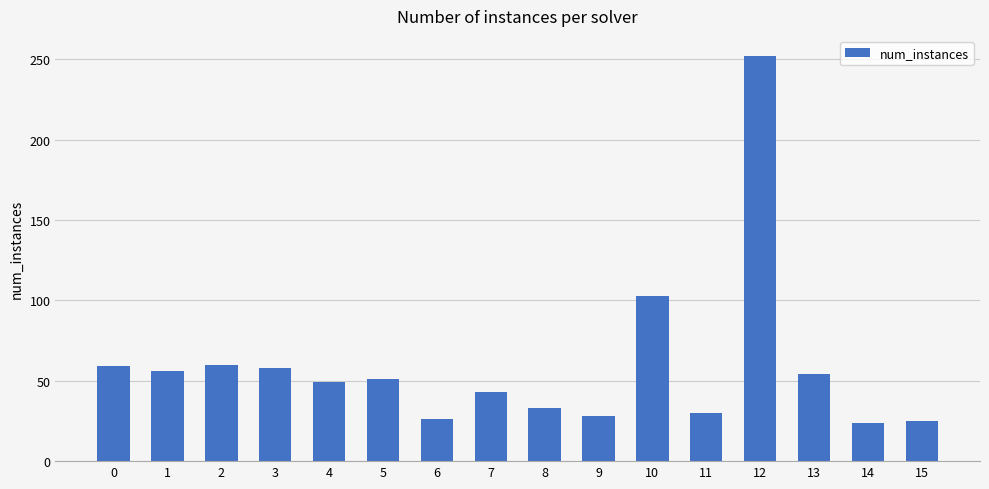

How many bars are there in total?

16